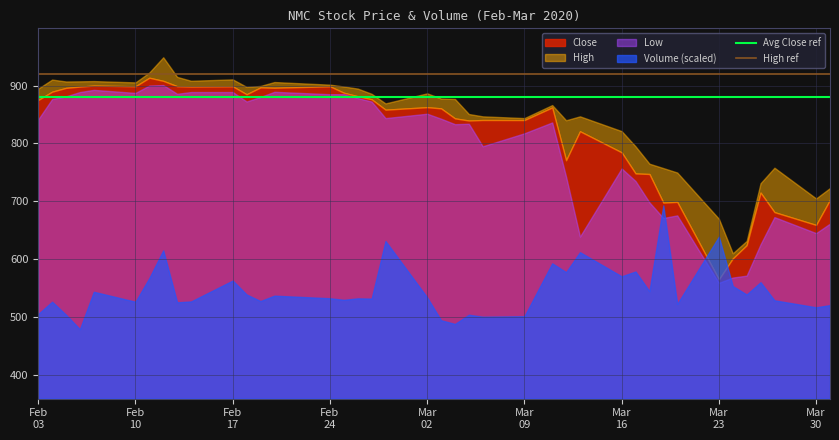

Is it true that High ref equals 262 at Feb
10?

False